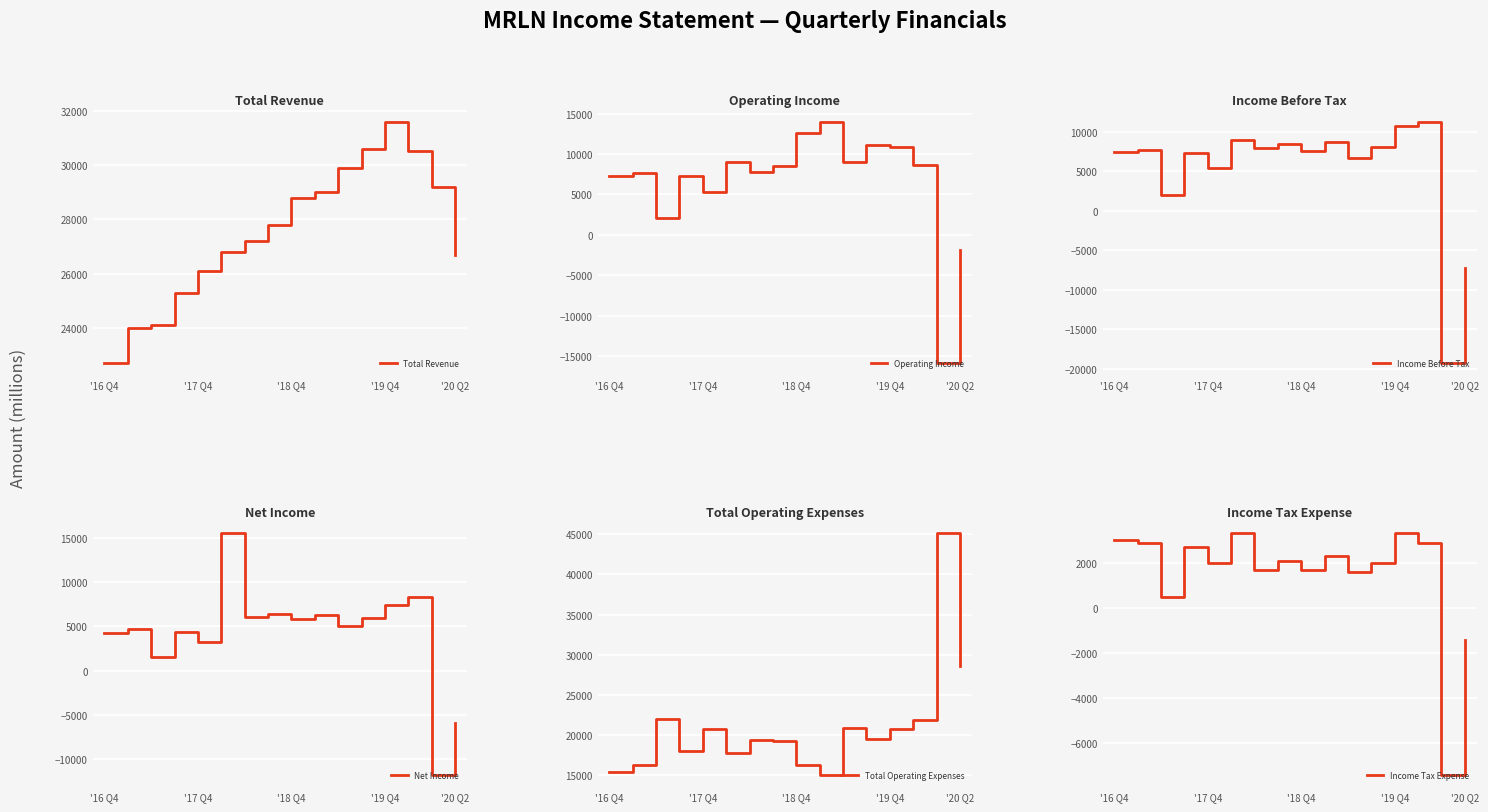

What is the lowest value of the Total Revenue series?

22700